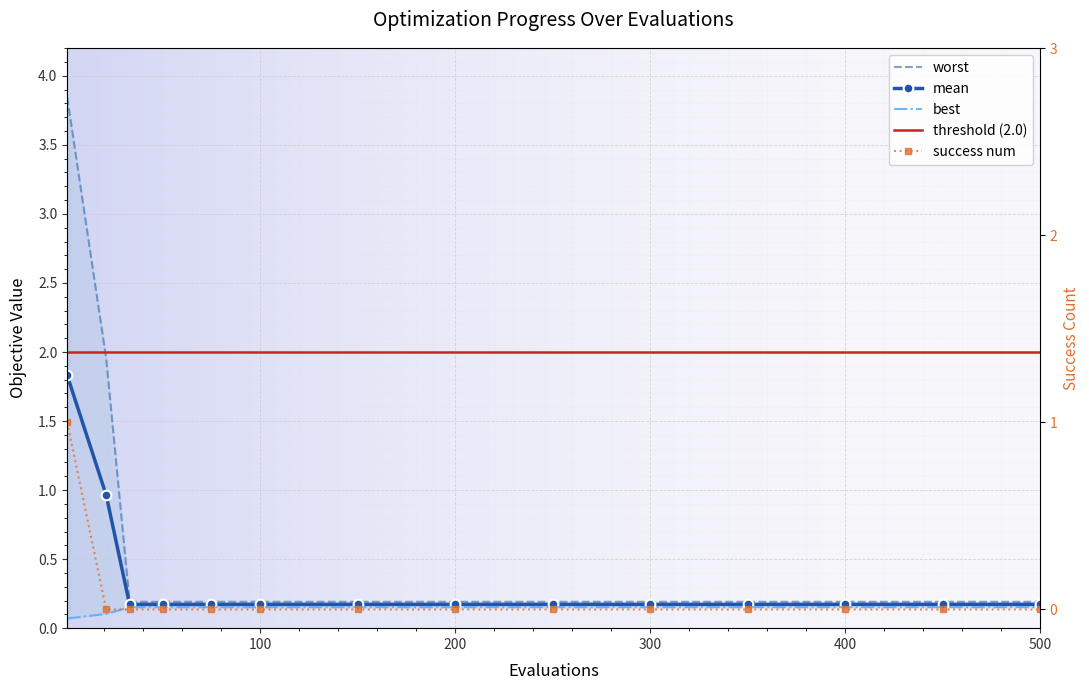

What is the difference between the maximum and minimum values in the mean series?

1.7